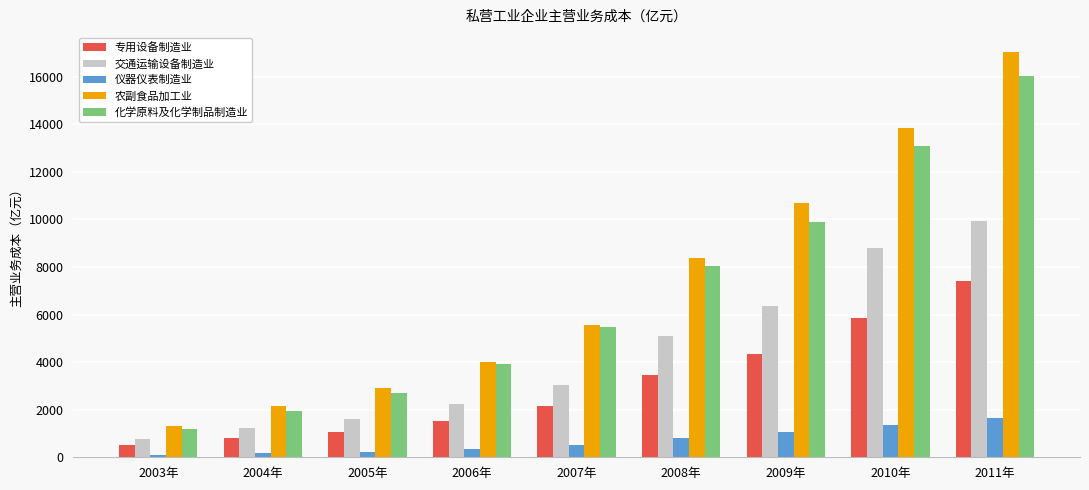

Rank the series at 2004年 from highest to lowest value.

农副食品加工业, 化学原料及化学制品制造业, 交通运输设备制造业, 专用设备制造业, 仪器仪表制造业